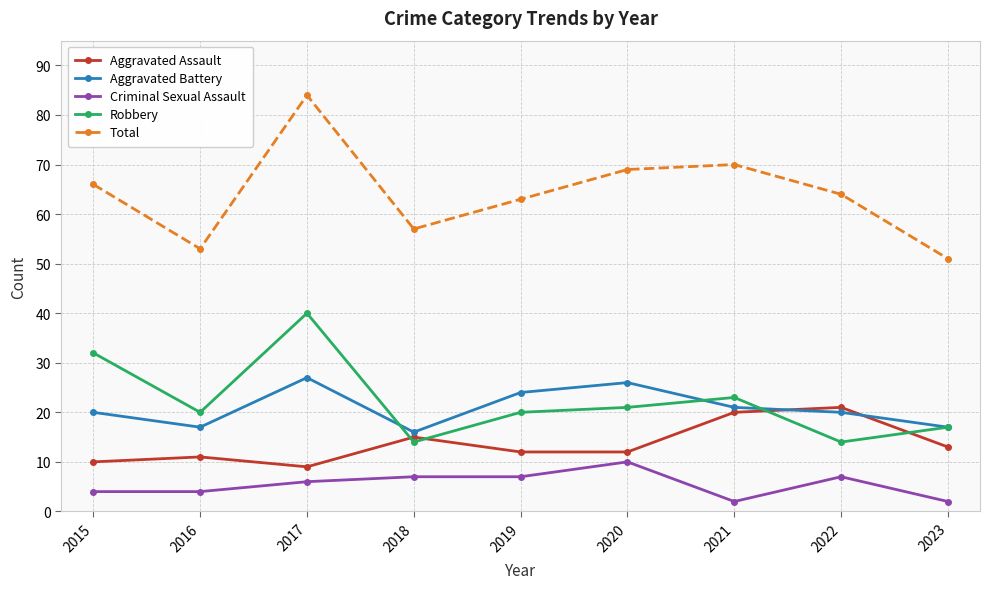

Reading left to right, extract all data points from this chart.

Aggravated Assault: 2015=10	2016=11	2017=9	2018=15	2019=12	2020=12	2021=20	2022=21	2023=13
Aggravated Battery: 2015=20	2016=17	2017=27	2018=16	2019=24	2020=26	2021=21	2022=20	2023=17
Criminal Sexual Assault: 2015=4	2016=4	2017=6	2018=7	2019=7	2020=10	2021=2	2022=7	2023=2
Robbery: 2015=32	2016=20	2017=40	2018=14	2019=20	2020=21	2021=23	2022=14	2023=17
Total: 2015=66	2016=53	2017=84	2018=57	2019=63	2020=69	2021=70	2022=64	2023=51